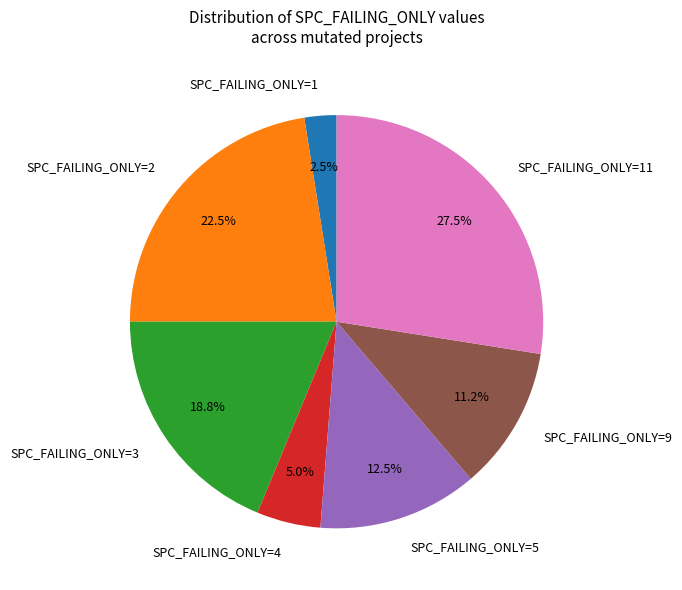

Is the sum of SPC_FAILING_ONLY=3 and SPC_FAILING_ONLY=5 greater than half?

No